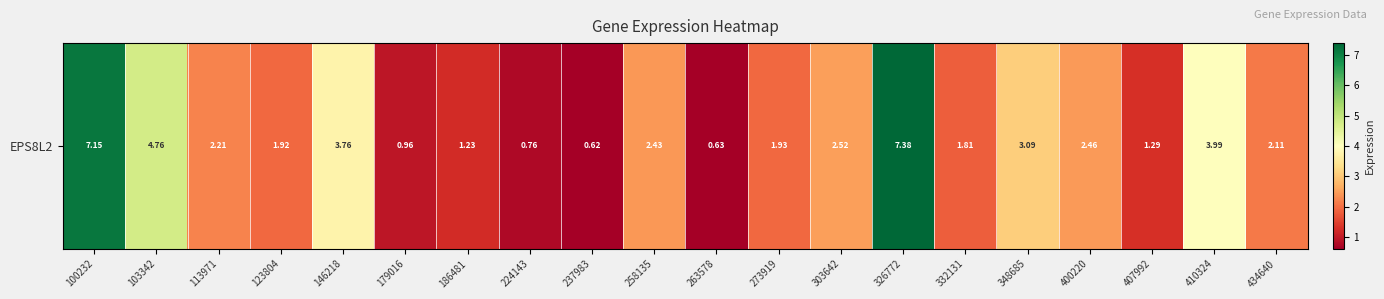

Approximately how many times larger is the value at 237983 compared to 332131?

0.3